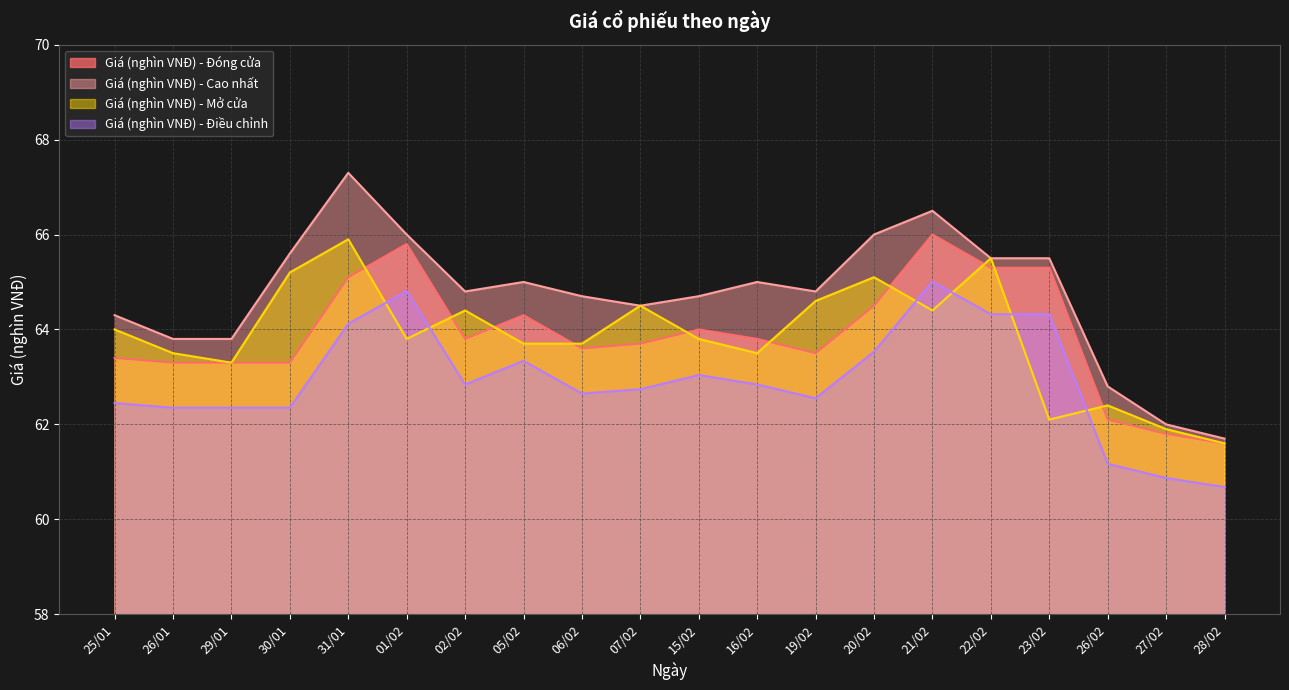

What is the average value of the Giá (nghìn VNĐ) - Đóng cửa series?

63.9